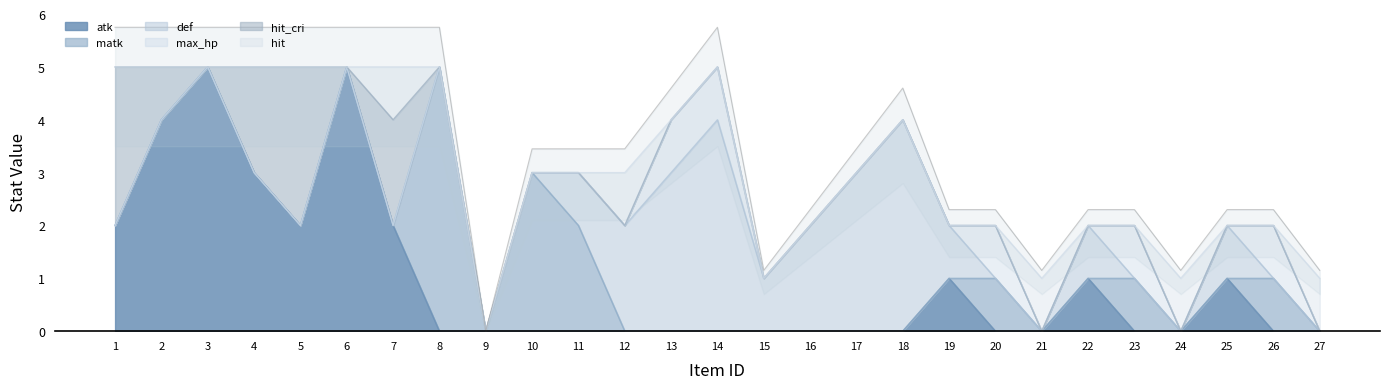

Is it true that atk equals 0 at 20?

True